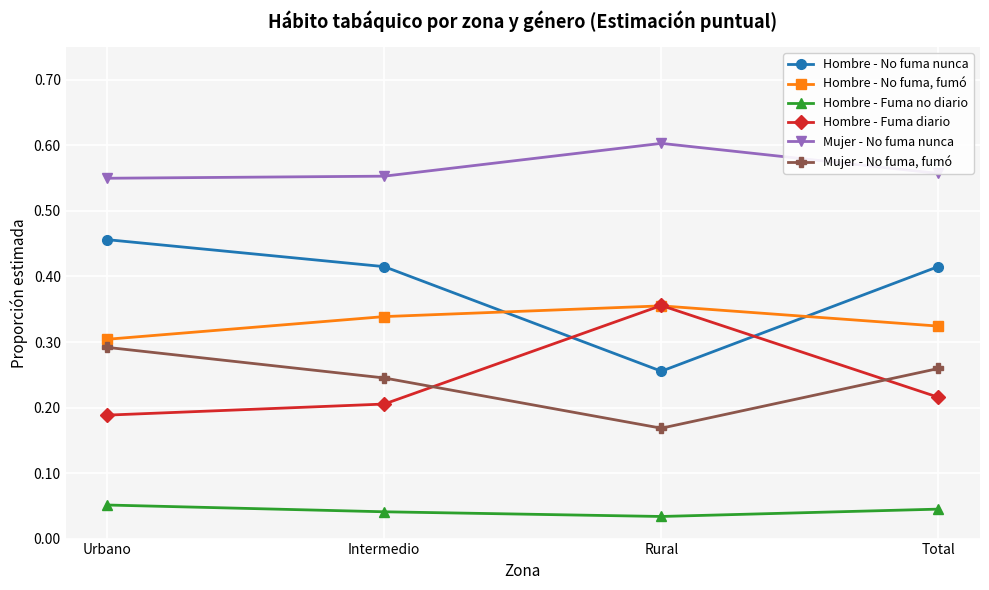

Does the chart have visible grid lines?

Yes